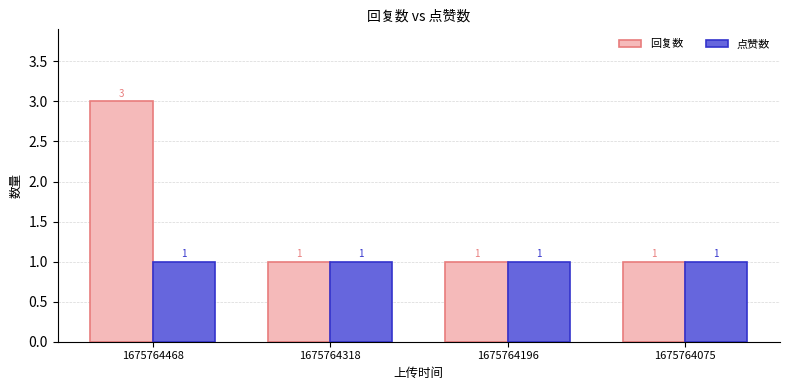

What is the difference between the maximum and minimum values in the 回复数 series?

2